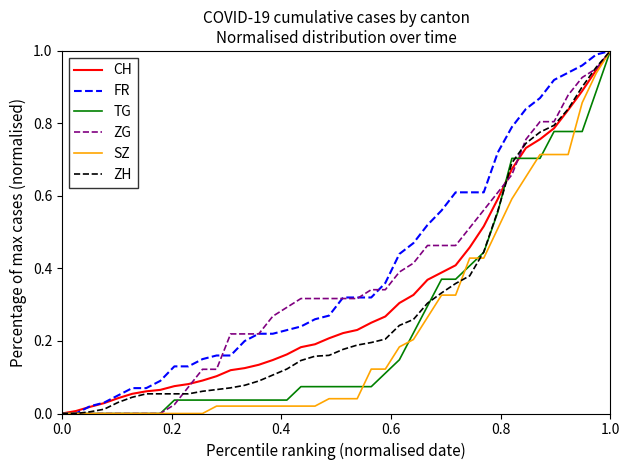

Reading right to left, extract all data points from this chart.

CH: 1.0	0.9	0.9	0.8	0.8	0.8	0.7	0.7	0.6	0.5	0.5	0.4	0.4	0.4	0.3	0.3	0.3	0.3	0.2	0.2	0.2	0.2	0.2	0.2	0.1	0.1	0.1	0.1	0.1	0.1	0.1	0.1	0.1	0.1	0.1	0.0	0.0	0.0	0.0	0.0
FR: 1.0	1.0	1.0	0.9	0.9	0.9	0.8	0.8	0.7	0.6	0.6	0.6	0.6	0.5	0.5	0.4	0.4	0.3	0.3	0.3	0.3	0.3	0.2	0.2	0.2	0.2	0.2	0.2	0.2	0.1	0.1	0.1	0.1	0.1	0.1	0.1	0.0	0.0	0.0	0.0
TG: 1.0	0.9	0.8	0.8	0.8	0.7	0.7	0.7	0.6	0.4	0.4	0.4	0.4	0.3	0.2	0.1	0.1	0.1	0.1	0.1	0.1	0.1	0.1	0.0	0.0	0.0	0.0	0.0	0.0	0.0	0.0	0.0	0.0	0.0	0.0	0.0	0.0	0.0	0.0	0.0
ZG: 1.0	1.0	0.9	0.9	0.8	0.8	0.8	0.7	0.6	0.6	0.5	0.5	0.5	0.5	0.4	0.4	0.3	0.3	0.3	0.3	0.3	0.3	0.3	0.3	0.3	0.2	0.2	0.2	0.1	0.1	0.1	0.0	0.0	0.0	0.0	0.0	0.0	0.0	0.0	0.0
SZ: 1.0	0.9	0.9	0.7	0.7	0.7	0.7	0.6	0.5	0.4	0.4	0.3	0.3	0.3	0.2	0.2	0.1	0.1	0.0	0.0	0.0	0.0	0.0	0.0	0.0	0.0	0.0	0.0	0.0	0.0	0.0	0.0	0.0	0.0	0.0	0.0	0.0	0.0	0.0	0.0
ZH: 1.0	1.0	0.9	0.8	0.8	0.8	0.7	0.7	0.6	0.4	0.4	0.4	0.3	0.3	0.3	0.2	0.2	0.2	0.2	0.2	0.2	0.2	0.1	0.1	0.1	0.1	0.1	0.1	0.1	0.1	0.1	0.1	0.1	0.1	0.0	0.0	0.0	0.0	0.0	0.0